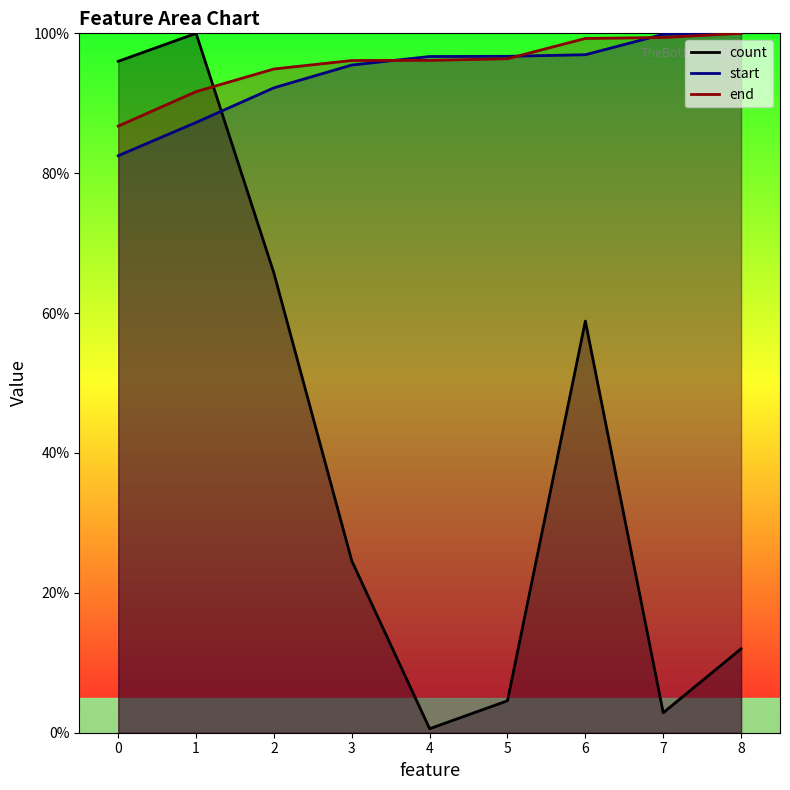

True or false: start has more than 0 interior local peaks.

False